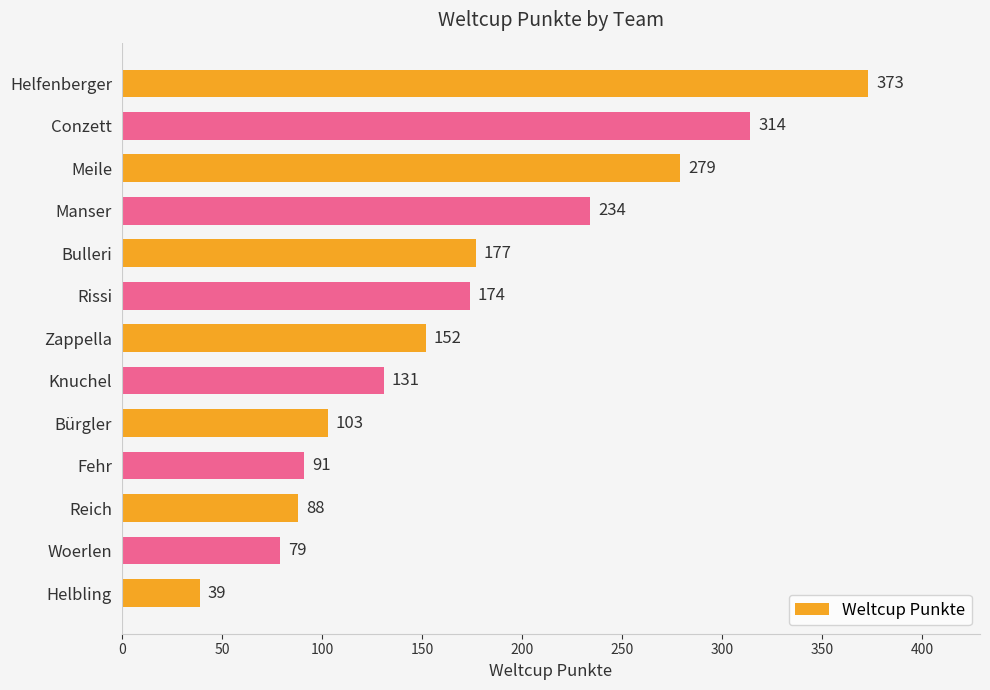

Does the chart contain any negative values?

No